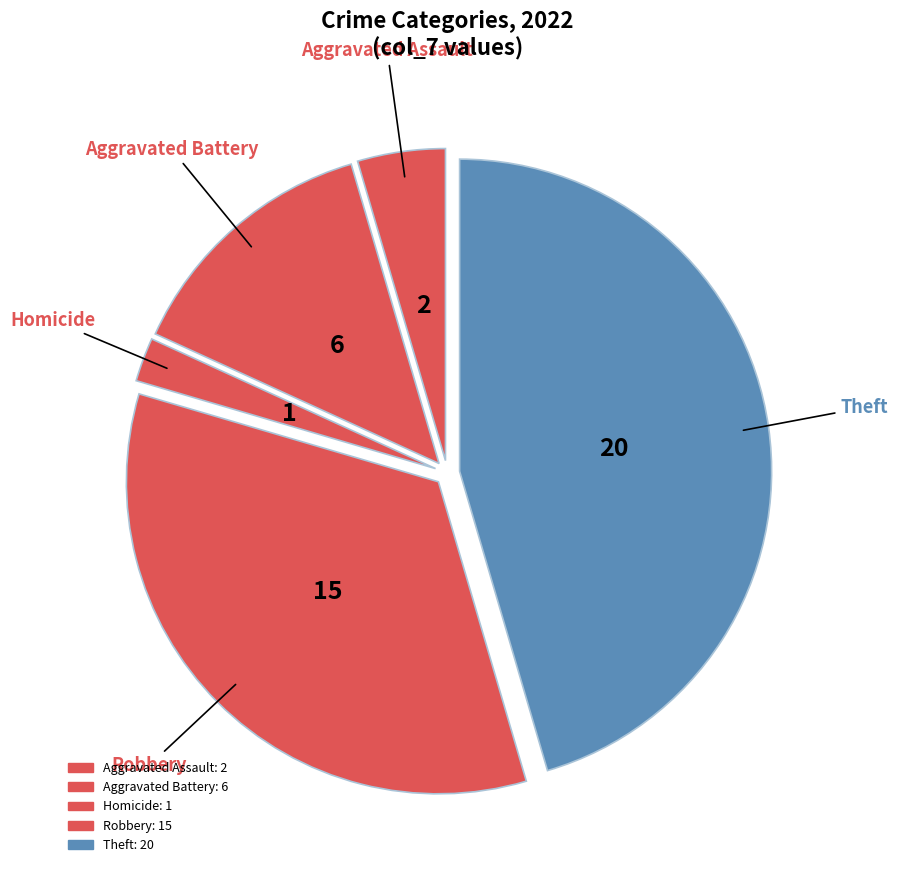

Which slice is the largest?

Theft